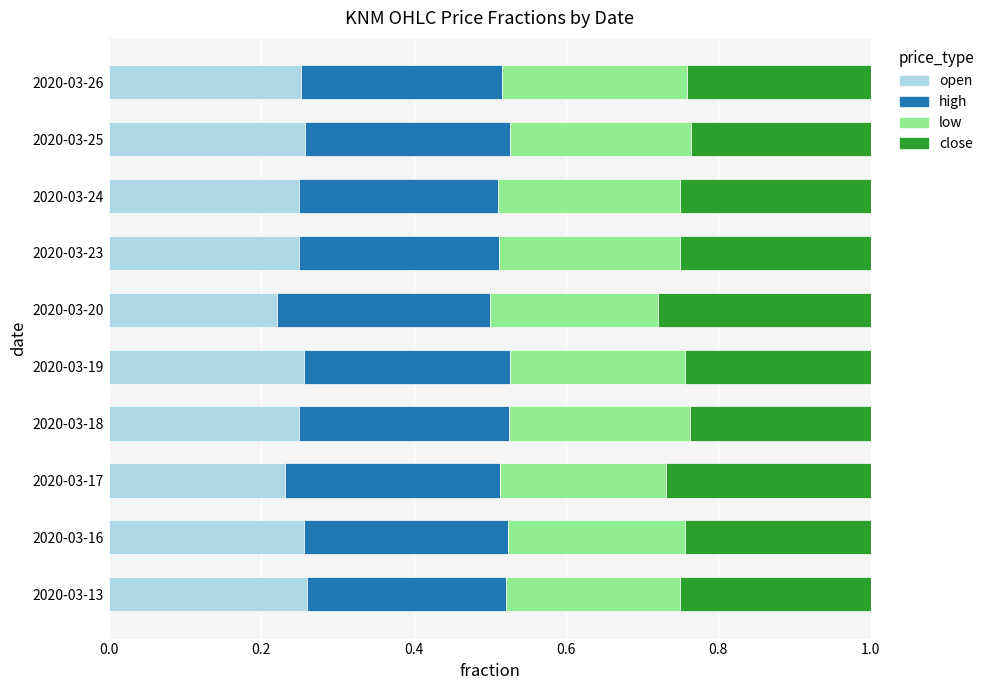

What is the total value across all series at 2020-03-19?

1.0